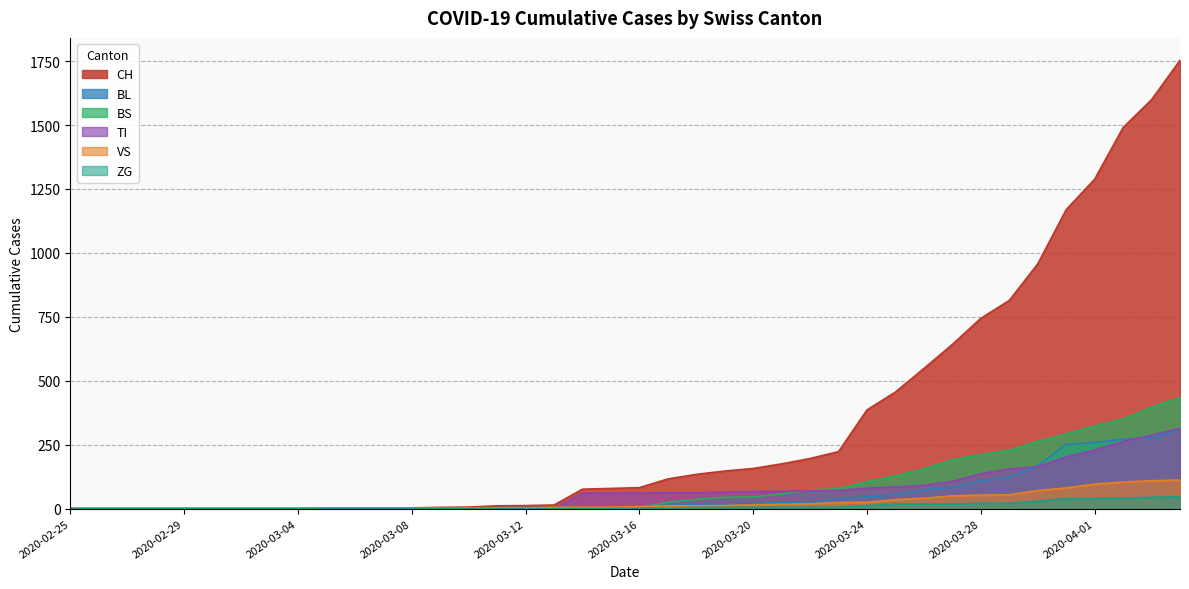

True or false: TI has more than 1 interior local peaks.

False